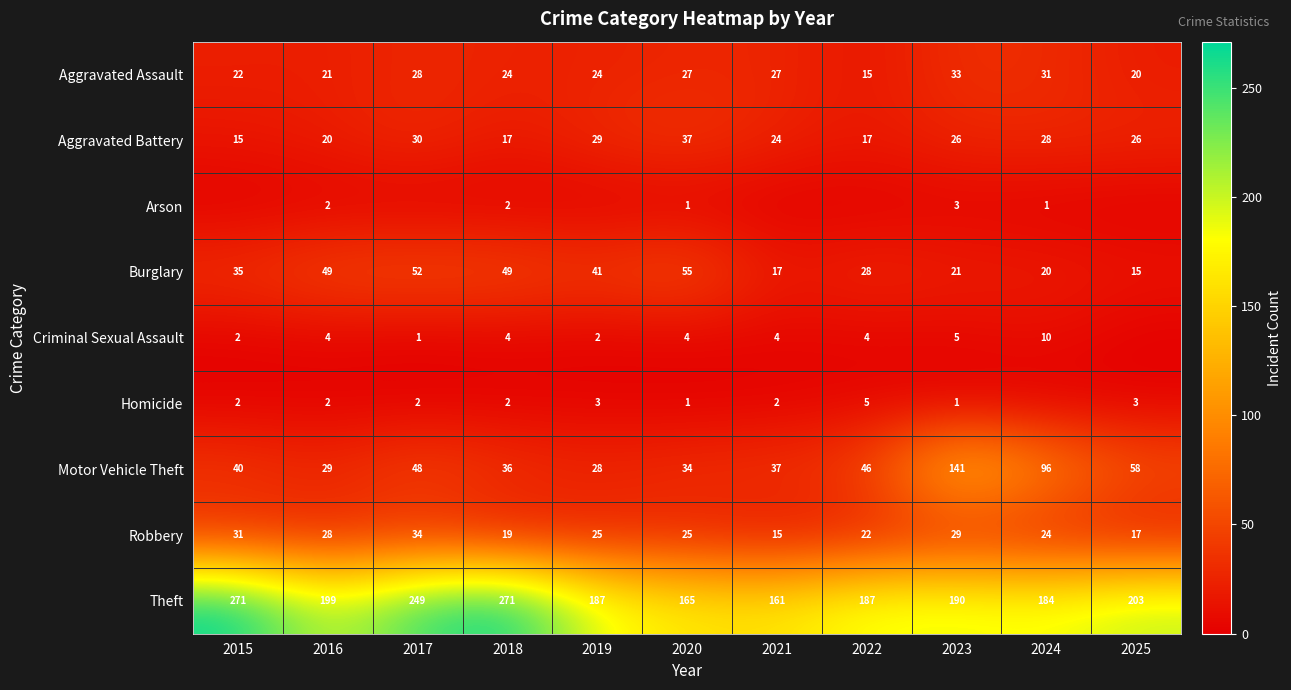

Where is Motor Vehicle Theft nearest to the value 84?

2024